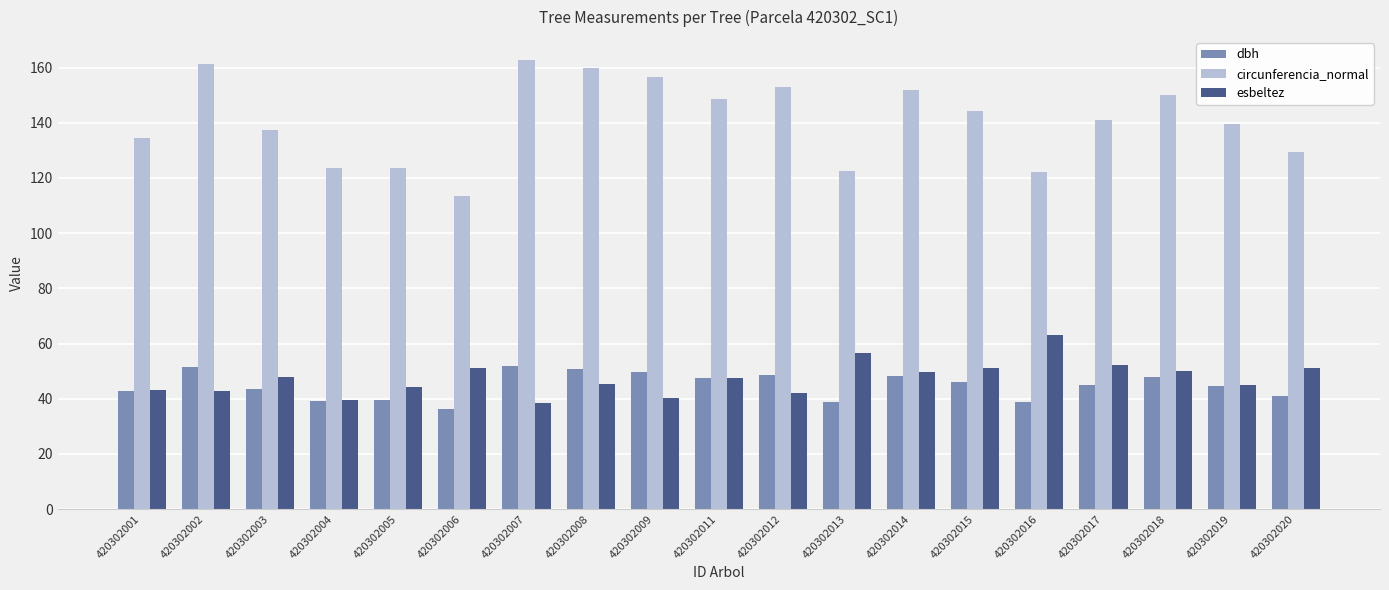

What is the average value of the esbeltez series?

47.4